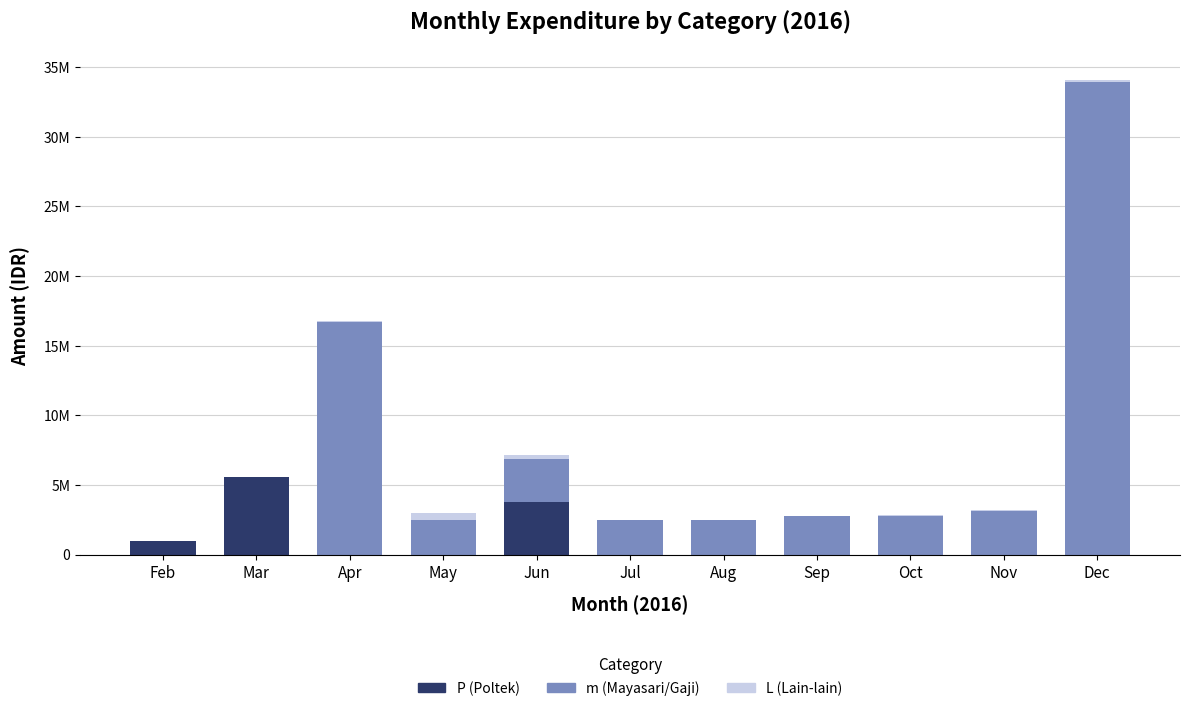

What are all the series names shown in the legend?

P (Poltek), m (Mayasari/Gaji), L (Lain-lain)